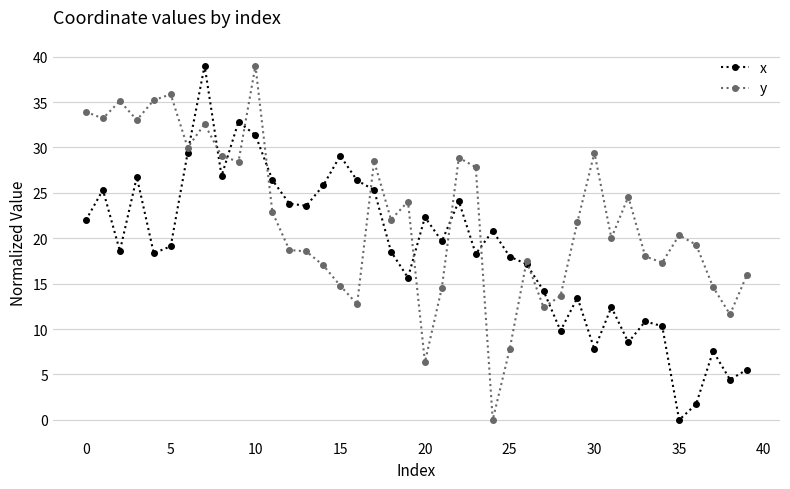

What is the value of the y point at the 8th from the left?

32.6